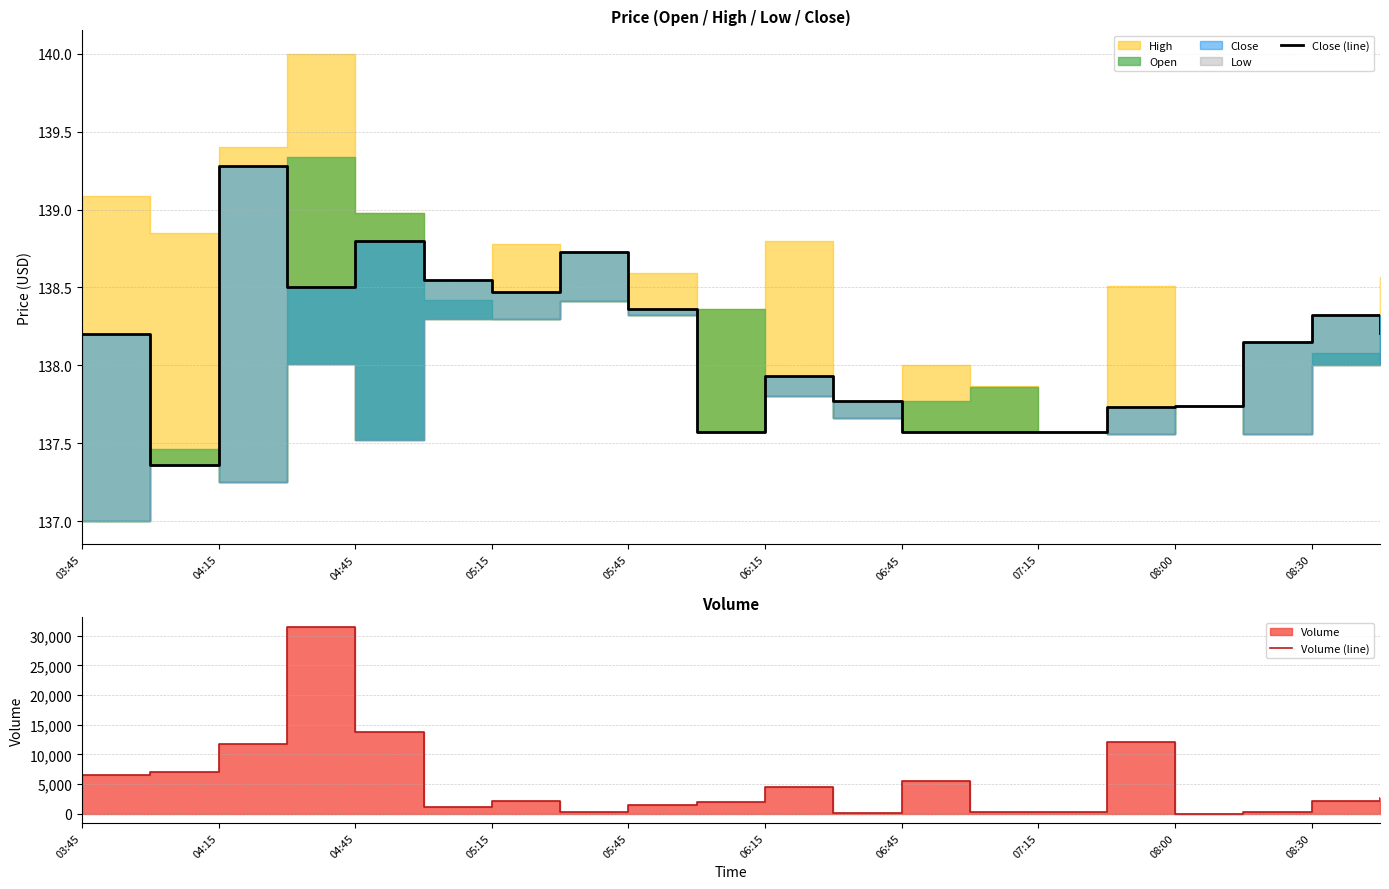

In Close (line), how many points are higher than both neighbors (excluding endpoints)?

5